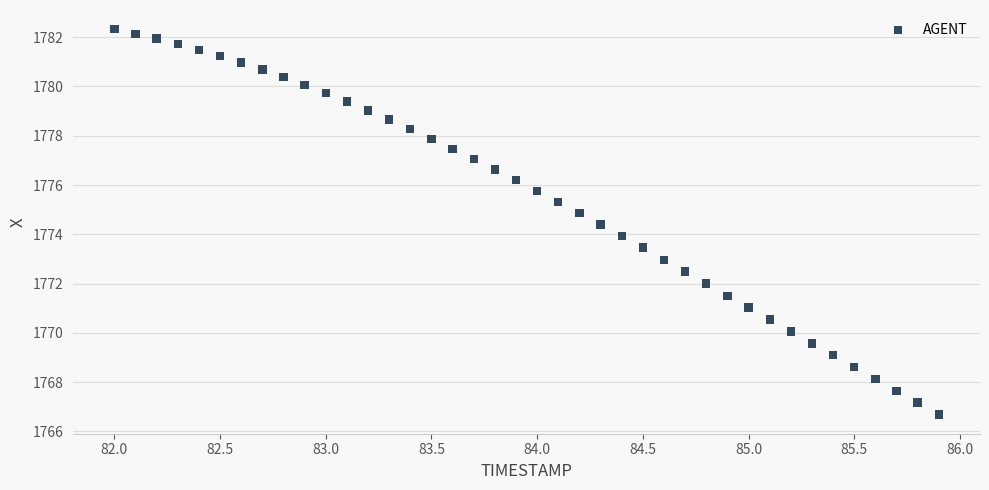

What is the range of X values (max minus min)?

3.9